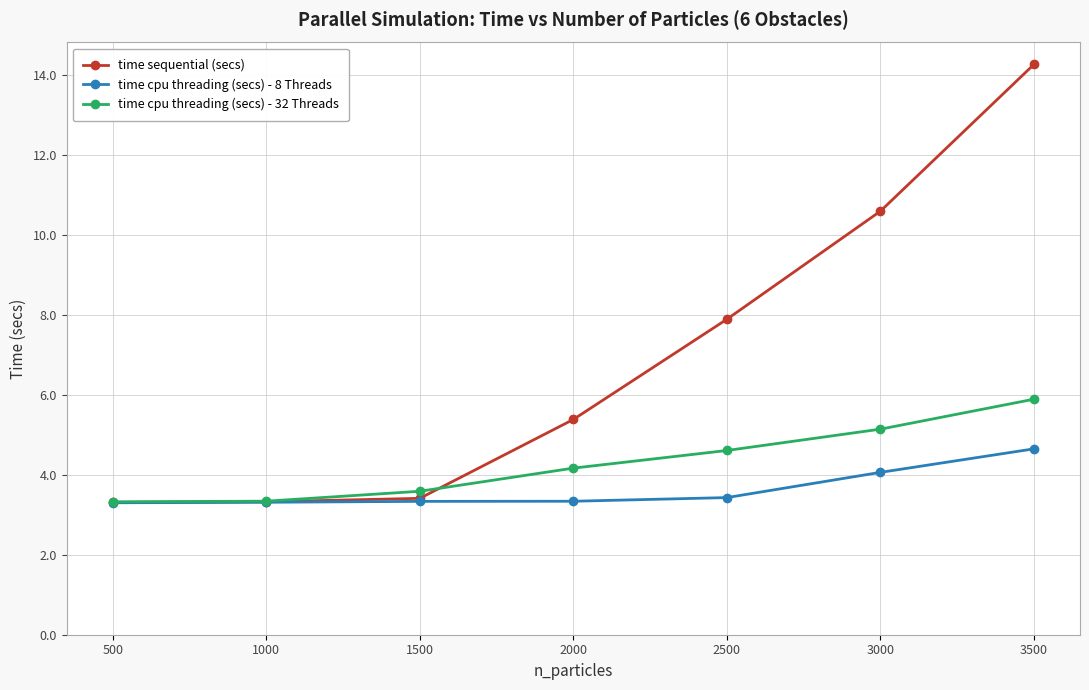

What is the sum of all time cpu threading (secs) - 32 Threads values?

30.0